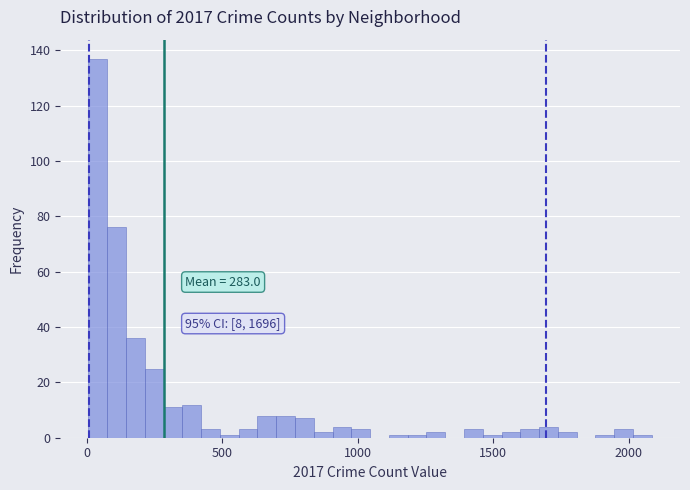

Around what value on the x-axis is the tallest bar? Give the approximate position of its centre, as read against the axis.

50